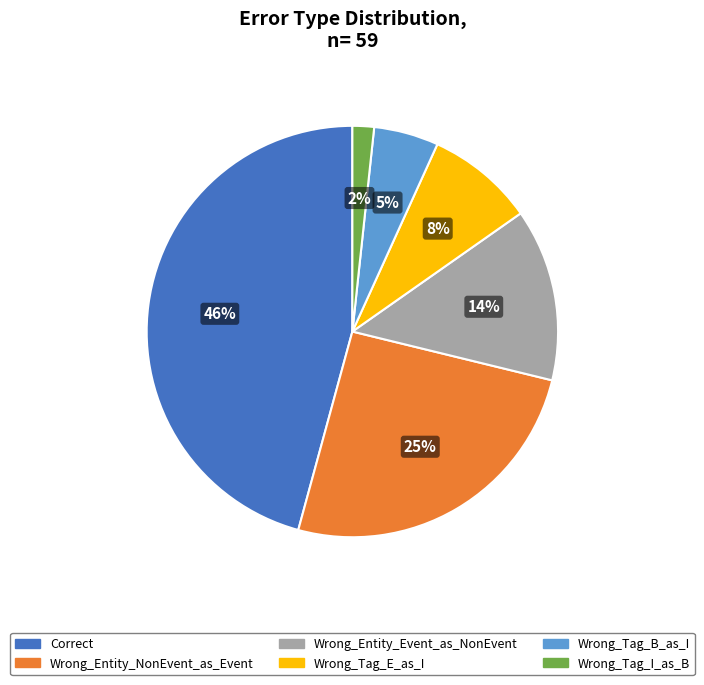

Count the number of slices in the pie.

6